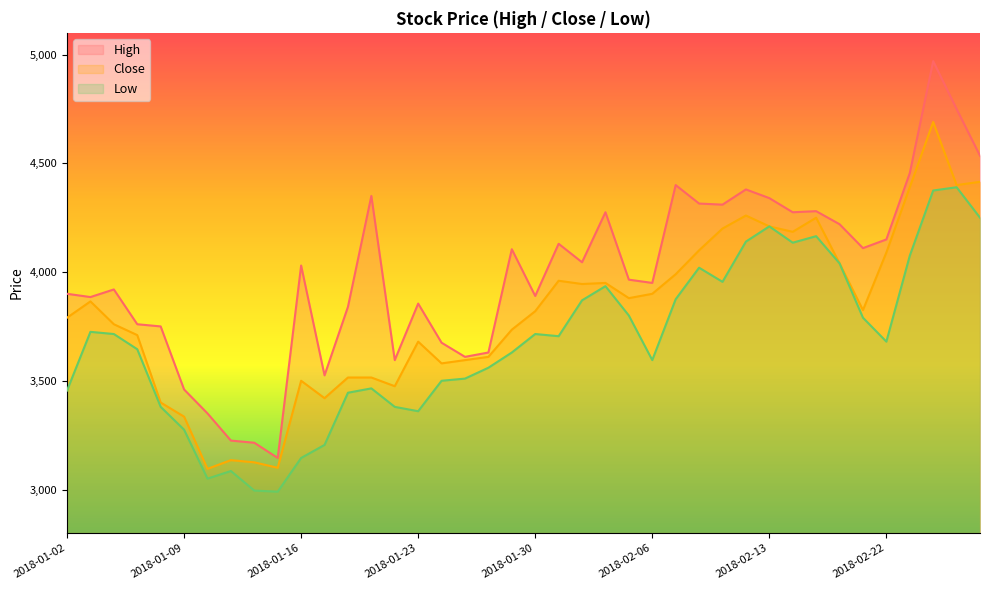

What is the label of the 30th point from the right?

2018-01-16